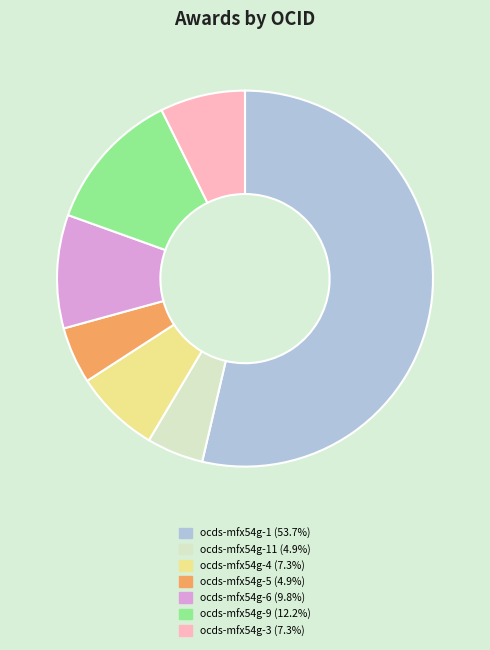

How many slices are in this pie chart?

7